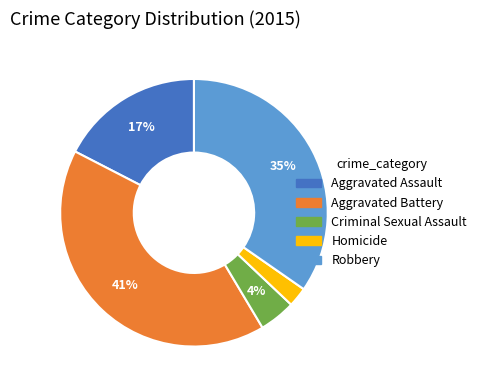

Count the number of slices in the pie.

5